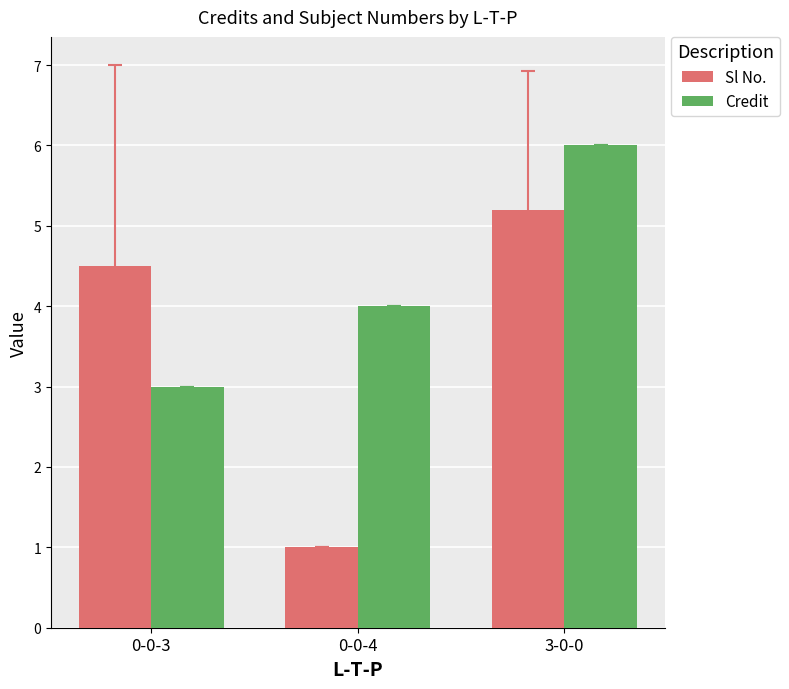

What is the label of the 1st bar from the left?

0-0-3